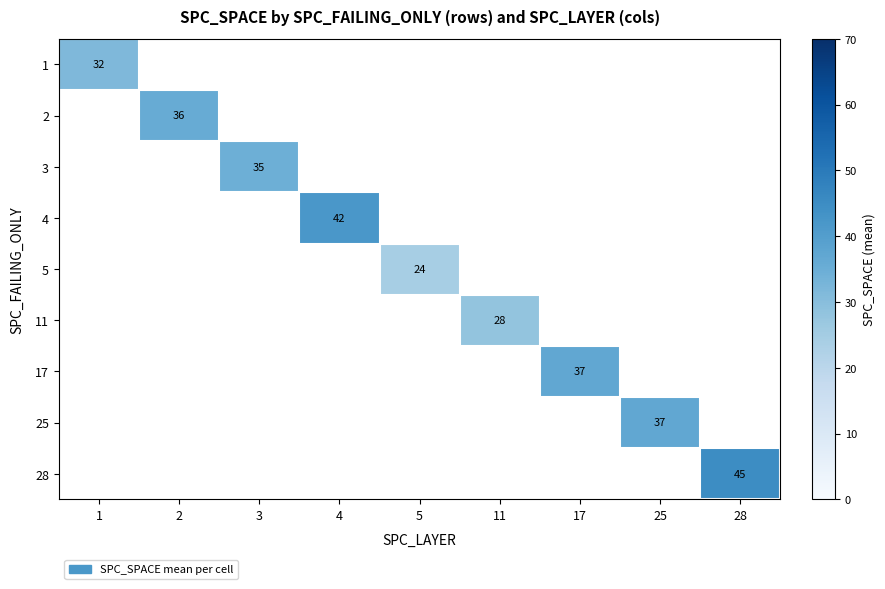

True or false: 1 has a value of 18.4 at 1.

False